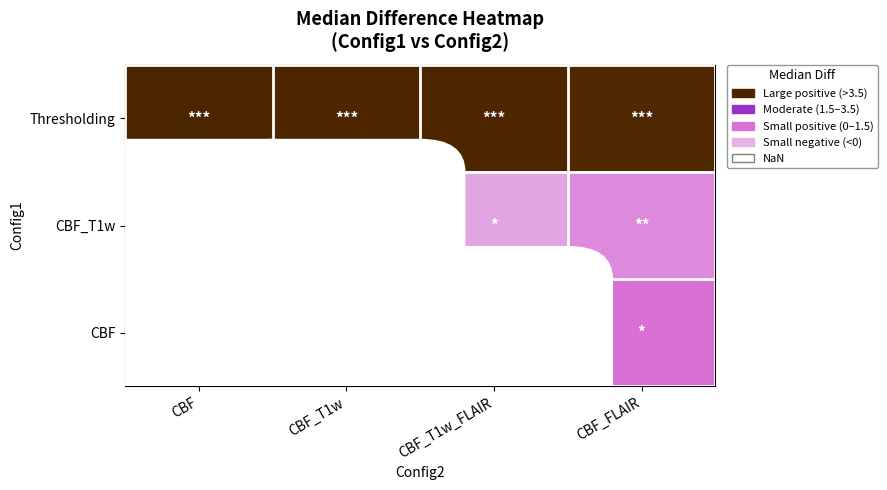

Which series has the largest total across all categories?

Thresholding